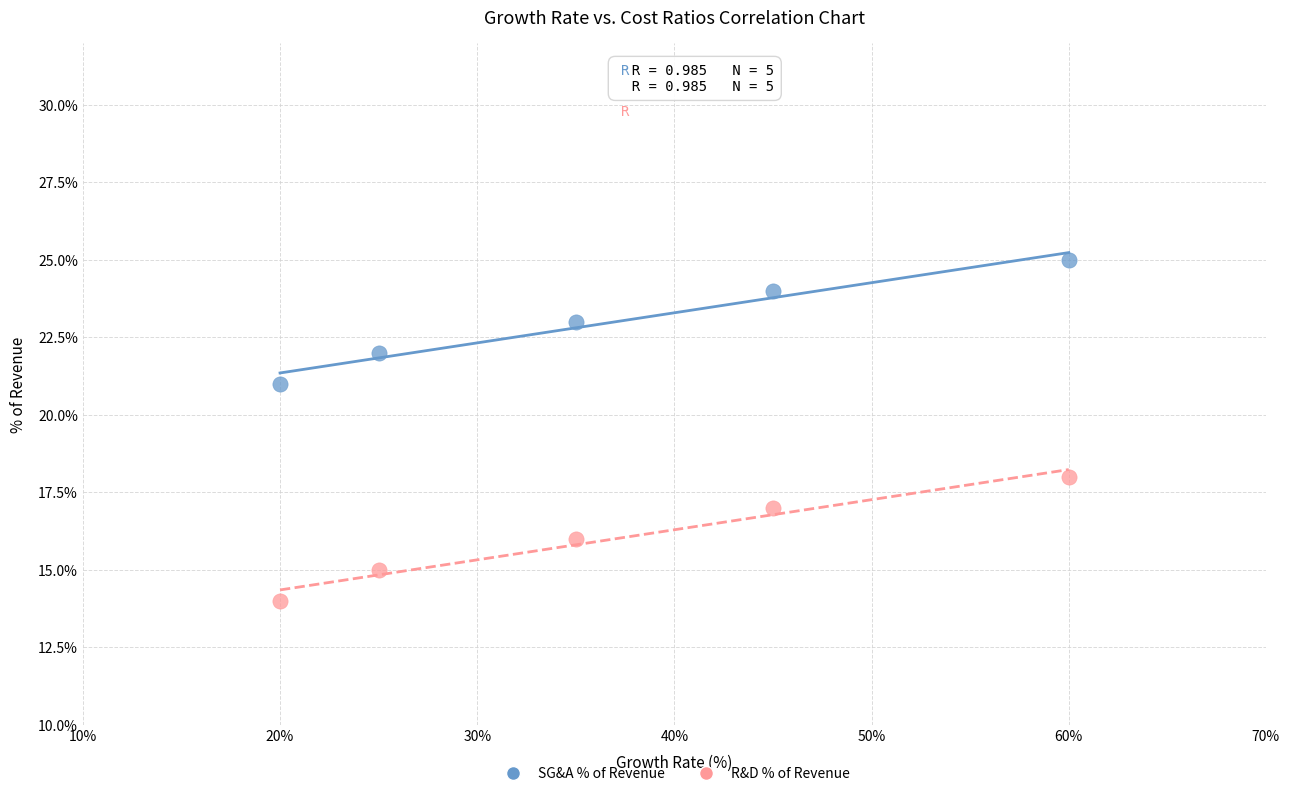

What are all the series names shown in the legend?

SG&A % of Revenue, R&D % of Revenue